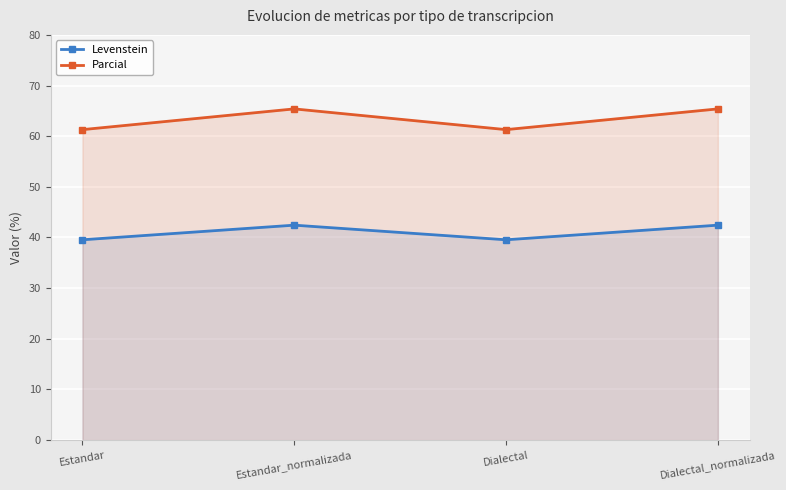

Where does the Levenstein series first go above 42?

Estandar_normalizada